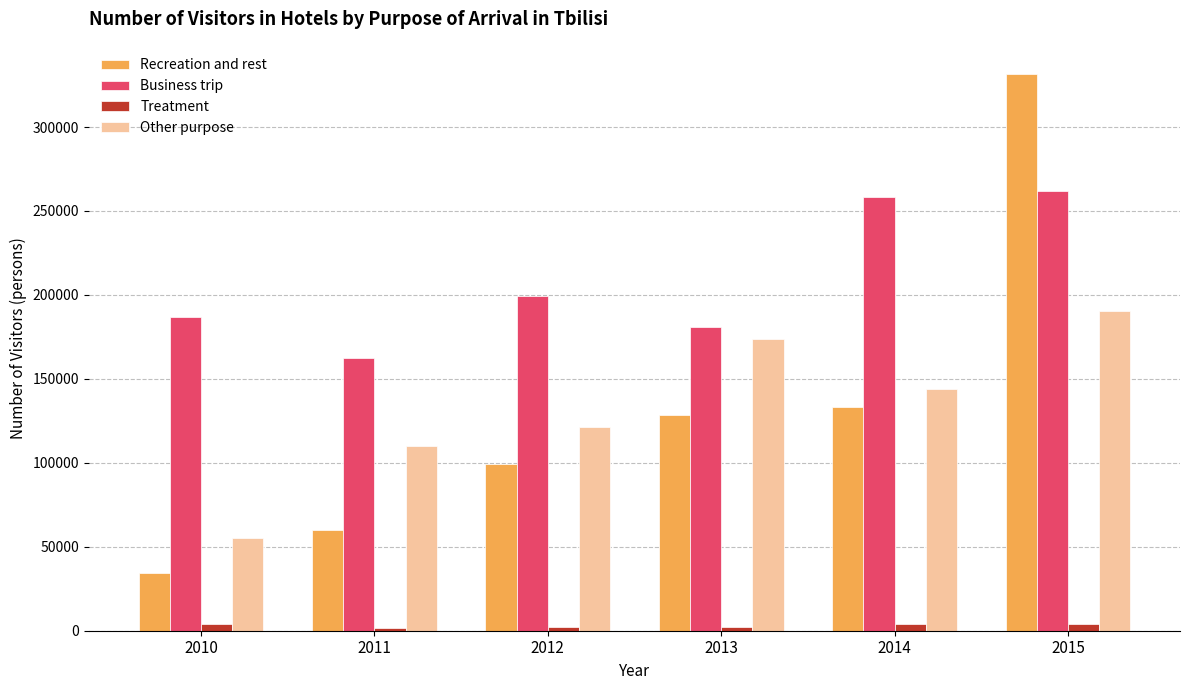

Which series changed the most between 2013 and 2015?

Recreation and rest